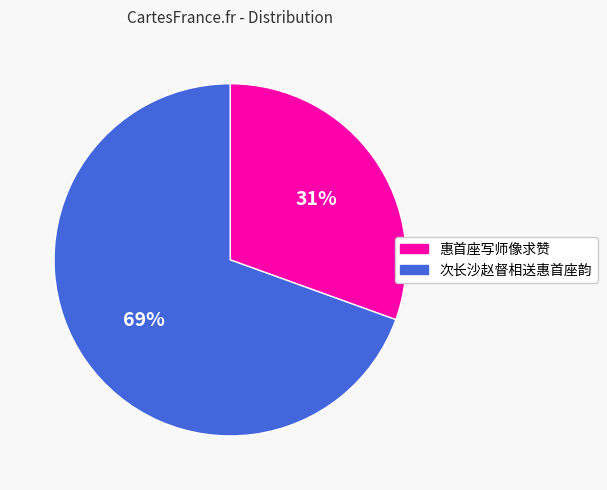

Is there a majority slice in this chart?

Yes